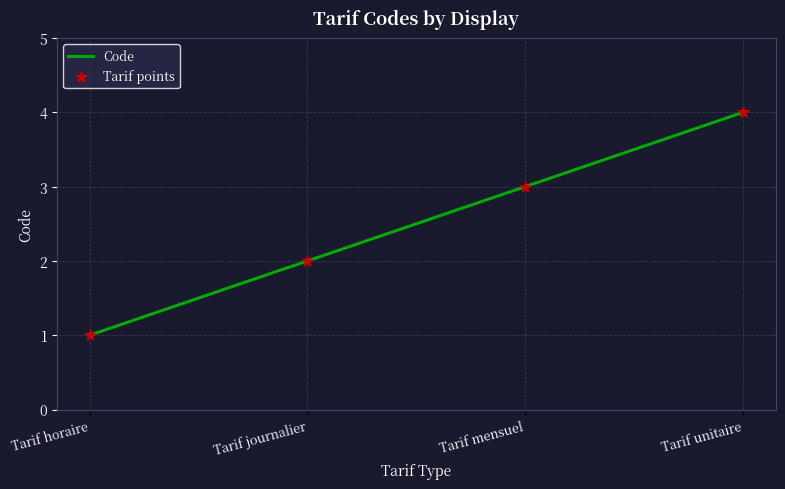

At which category does the chart reach its peak across all series?

Tarif unitaire